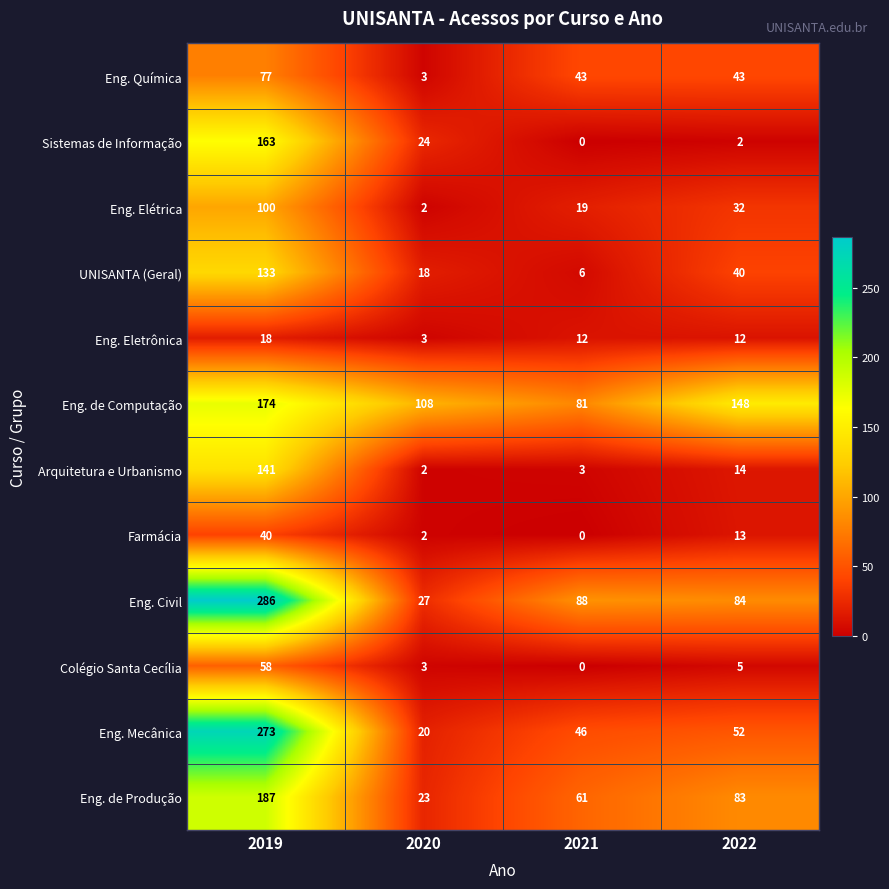

At 2022, list the series in order from smallest to largest.

Sistemas de Informação, Colégio Santa Cecília, Eng. Eletrônica, Farmácia, Arquitetura e Urbanismo, Eng. Elétrica, UNISANTA (Geral), Eng. Química, Eng. Mecânica, Eng. de Produção, Eng. Civil, Eng. de Computação